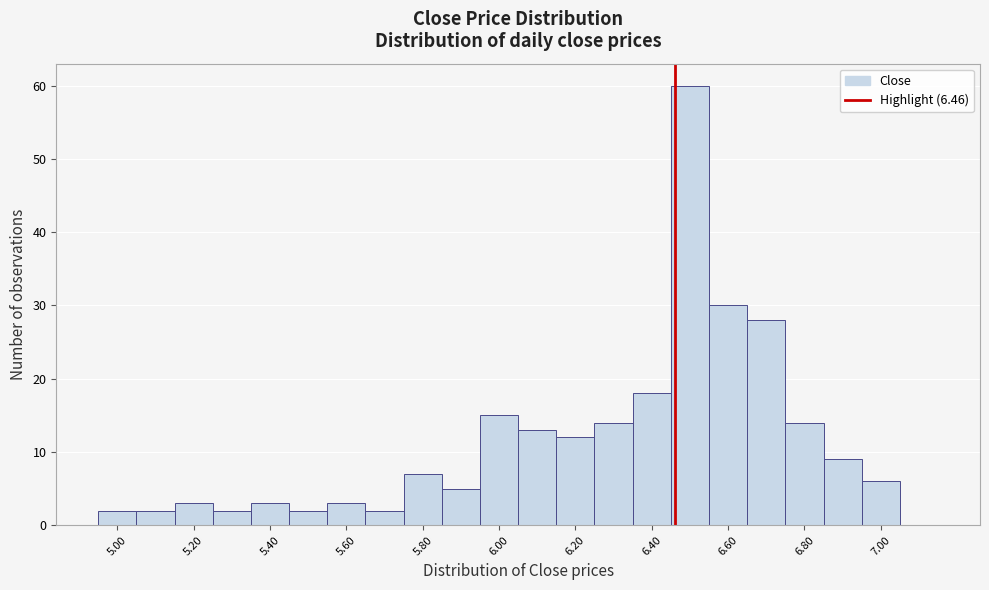

What is the height of the bar covering 5.85 to 5.95 on the x-axis? Neither the bar edges nor the heights are printed on the chart, so give them approximately, as read against the axes.

5